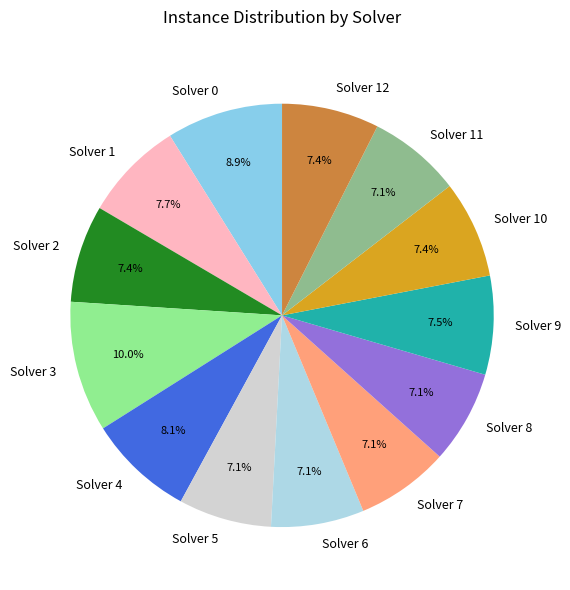

Do Solver 1 and Solver 10 together represent more than half of the pie?

No